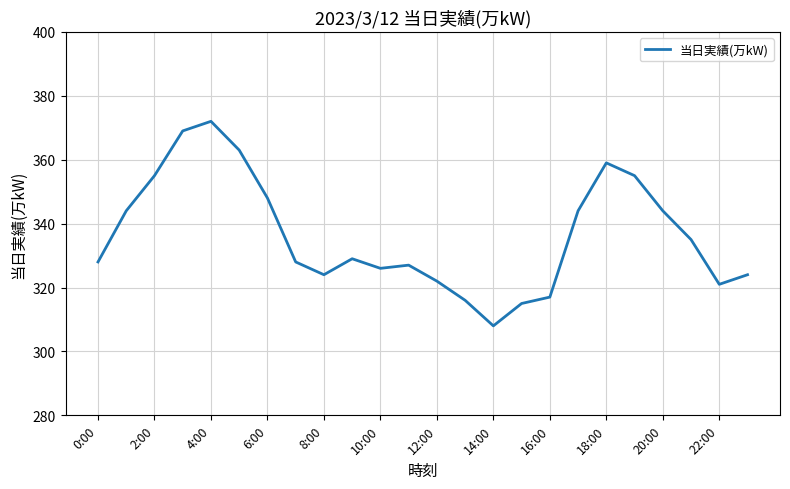

What is the smallest value displayed?

308